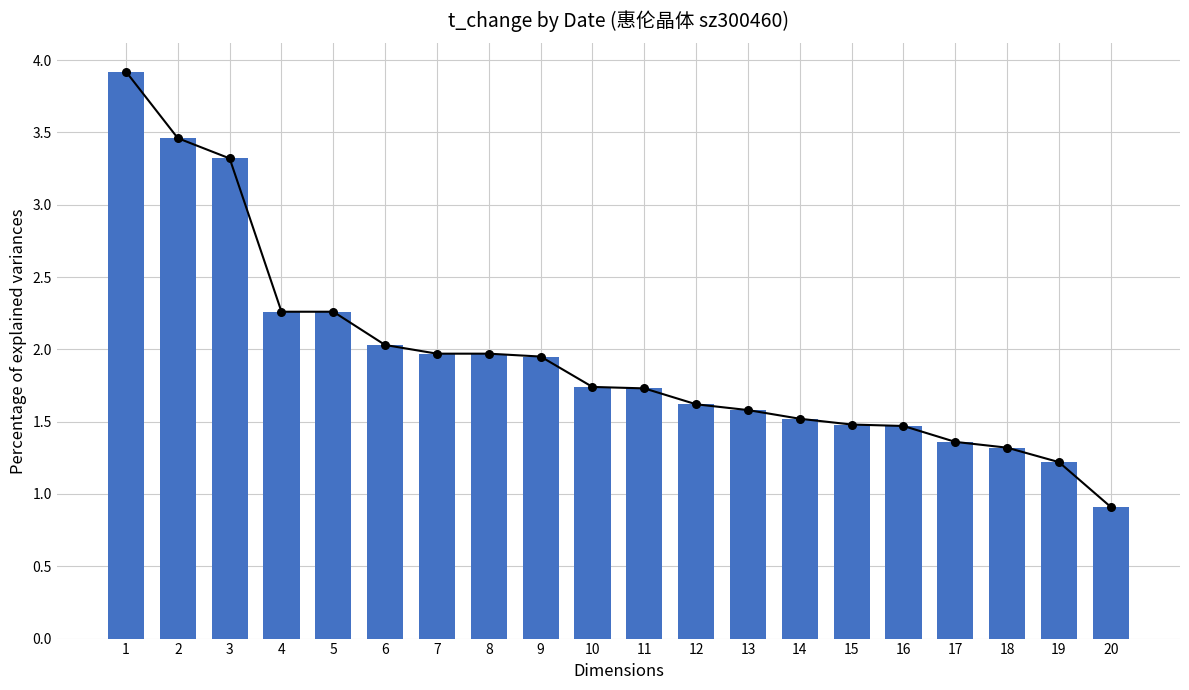

What is the ratio of the value at 7 to the value at 13?

1.2